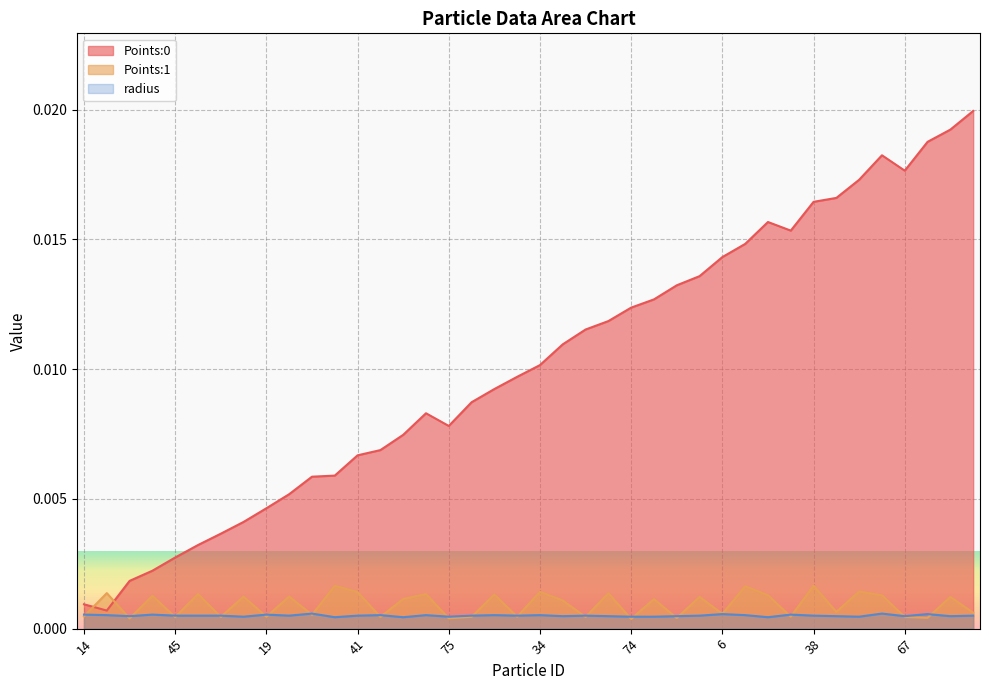

True or false: Points:0 and Points:1 cross at least once.

True